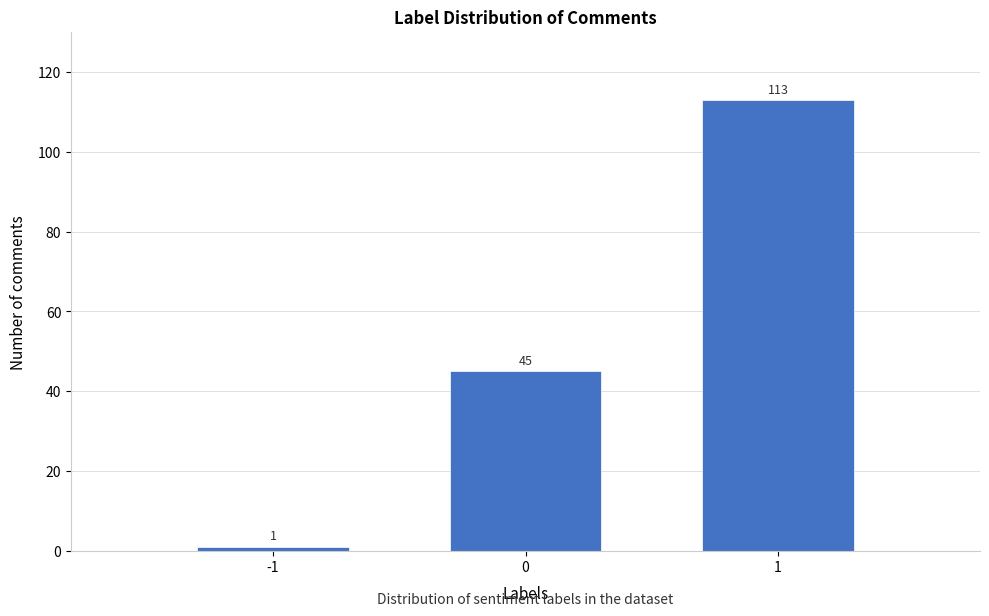

Reading right to left, what are all the values shown in this chart?

1=113	0=45	-1=1